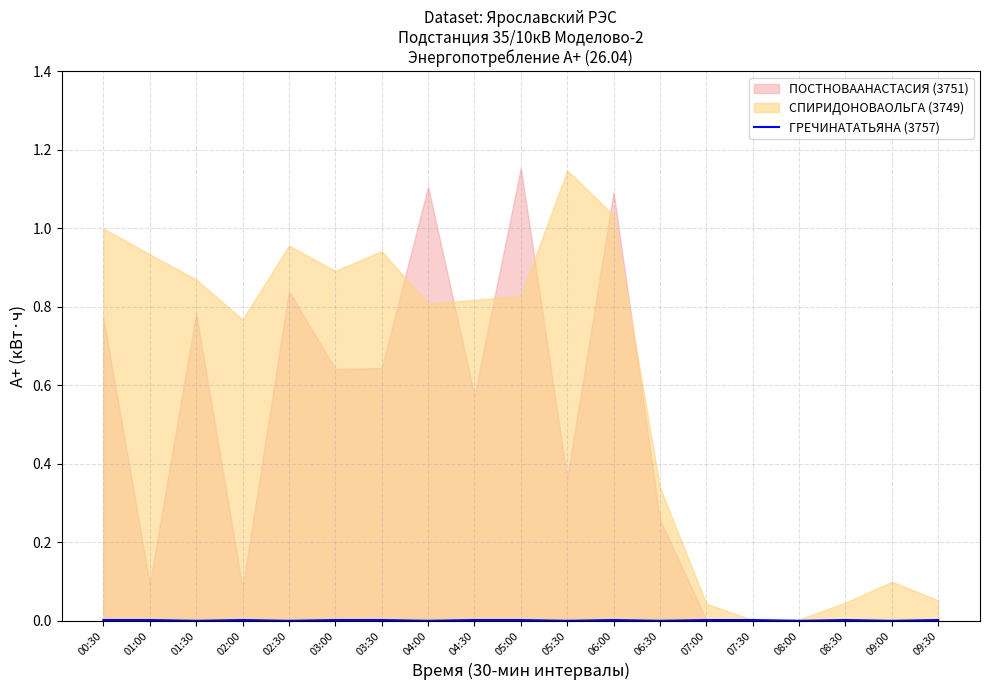

True or false: the data shows 0.0 at 06:00.

True